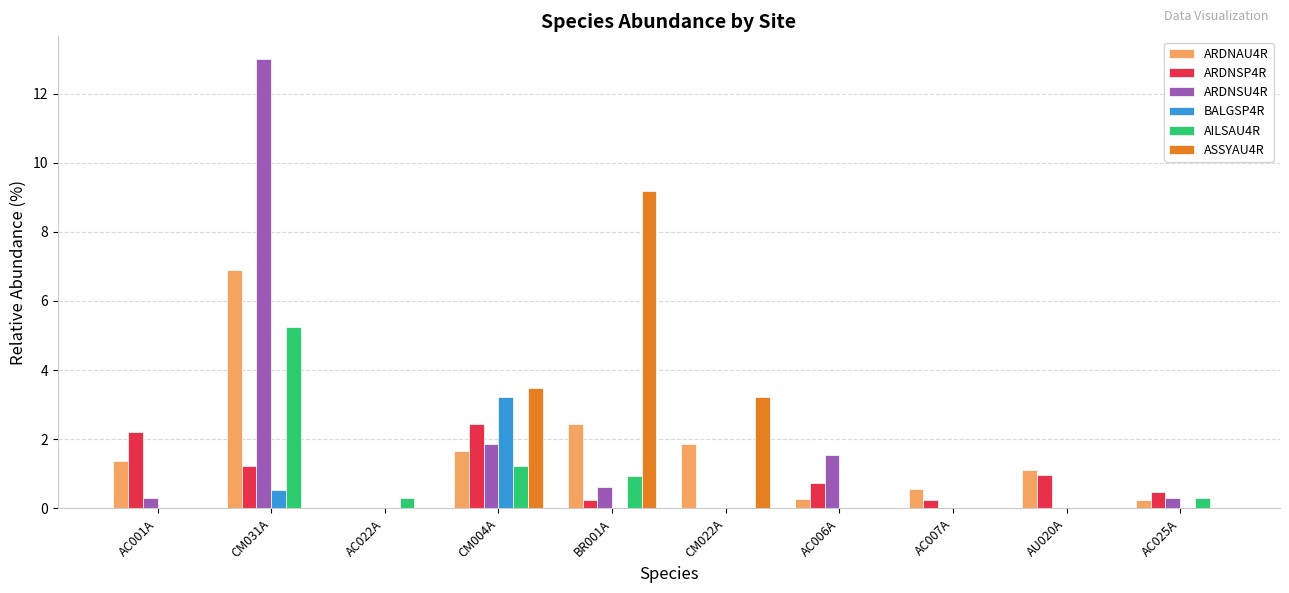

Between AC001A and CM004A, which series saw the biggest shift?

ASSYAU4R